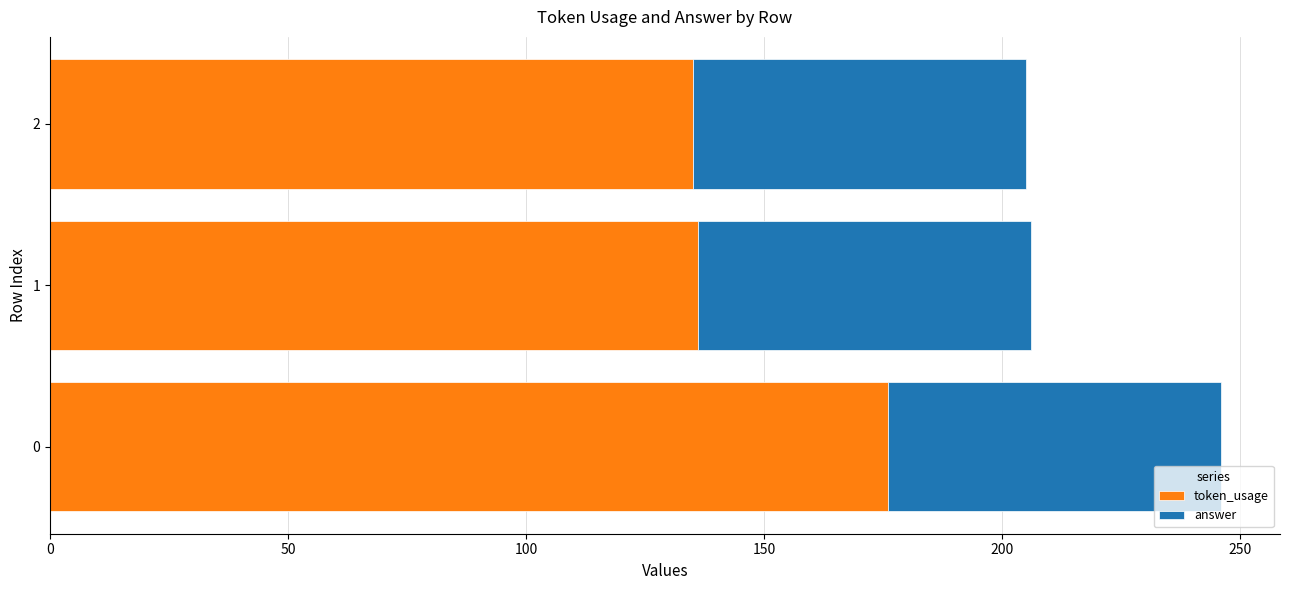

The token_usage series shows 316.4 at 0. True or false?

False